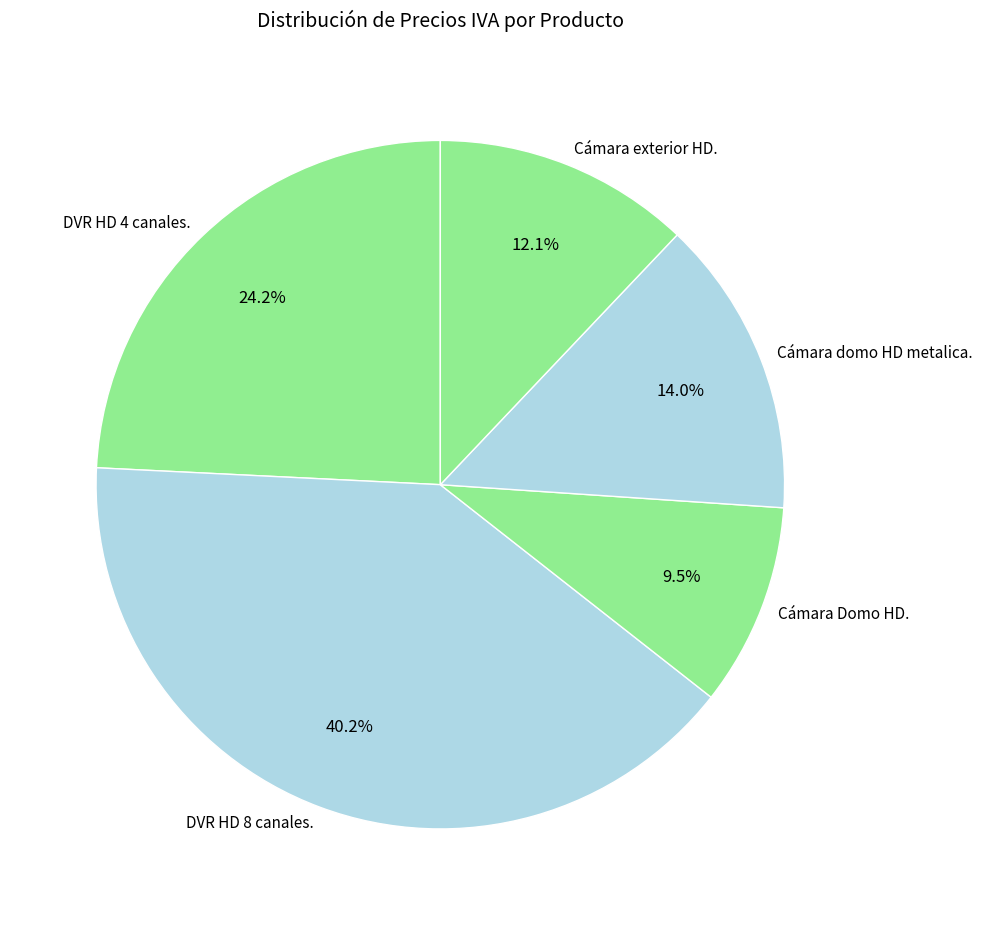

How many slices are in this pie chart?

5